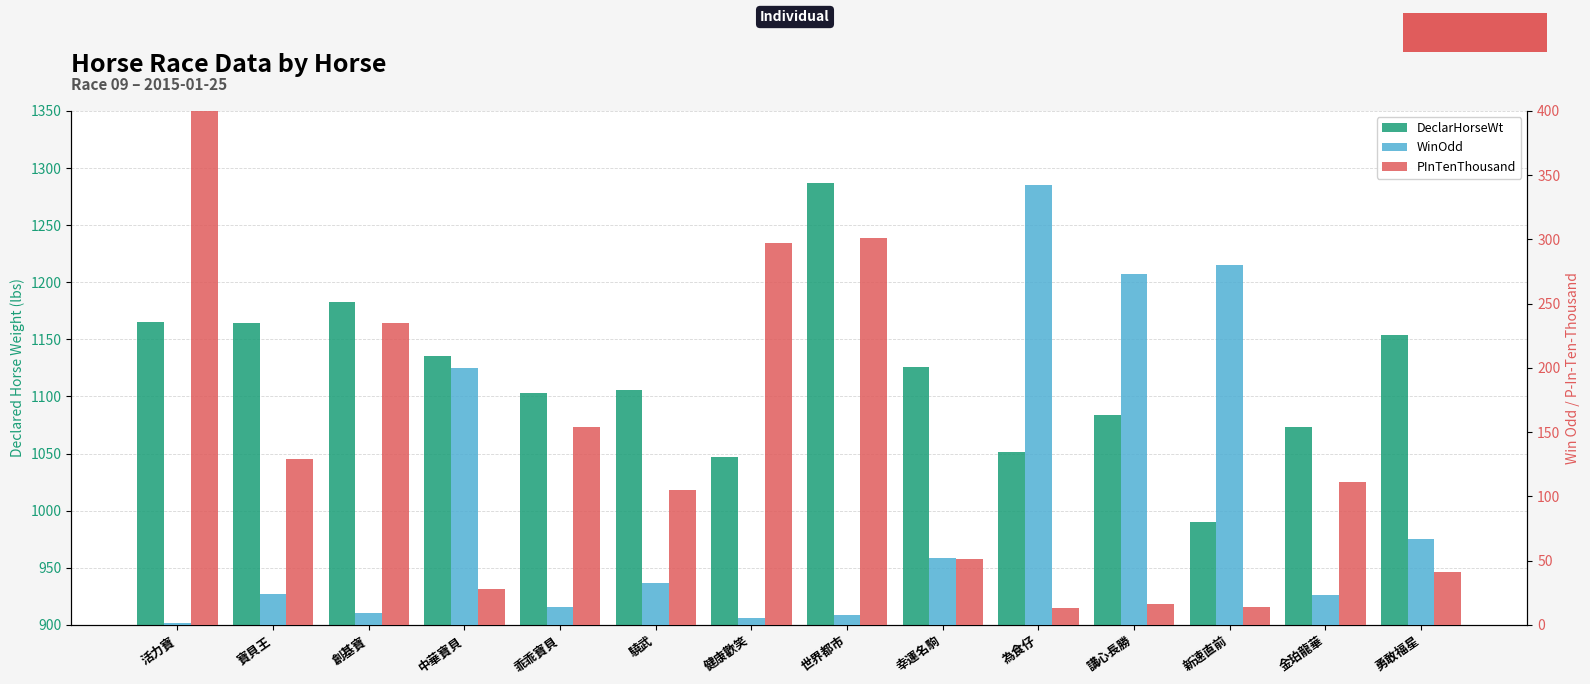

At which label is DeclarHorseWt closest to 1138?

中華寶貝